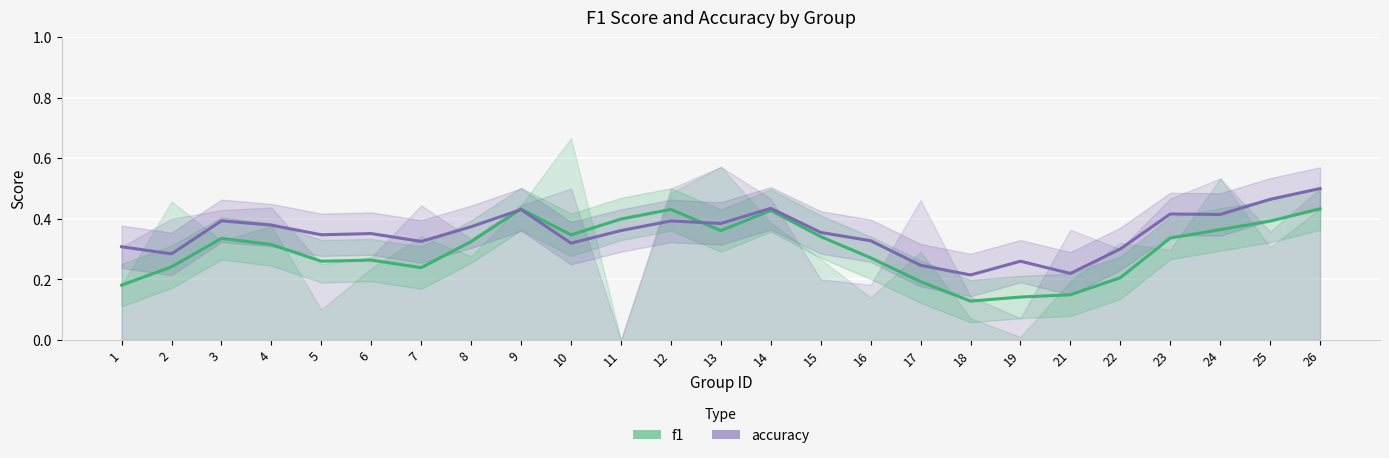

What is the total value across all series at 10?

0.7